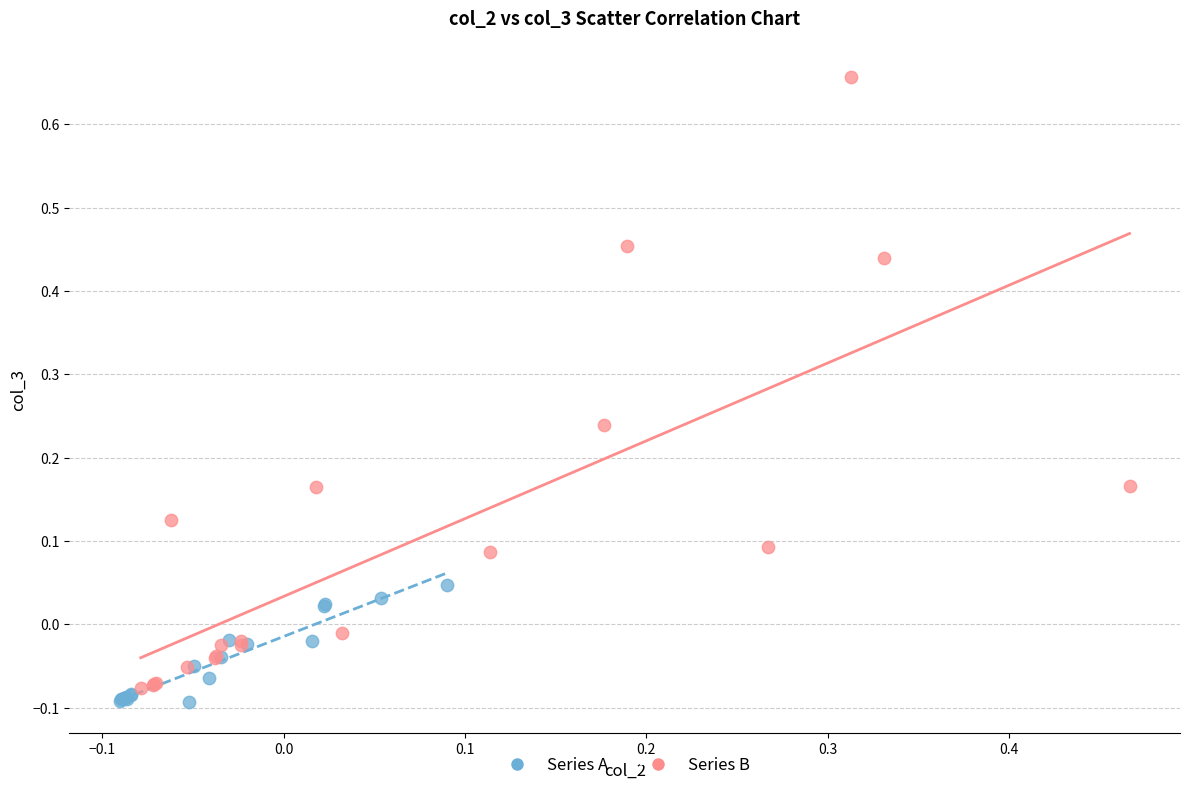

Which series contains the highest Y value?

Series B